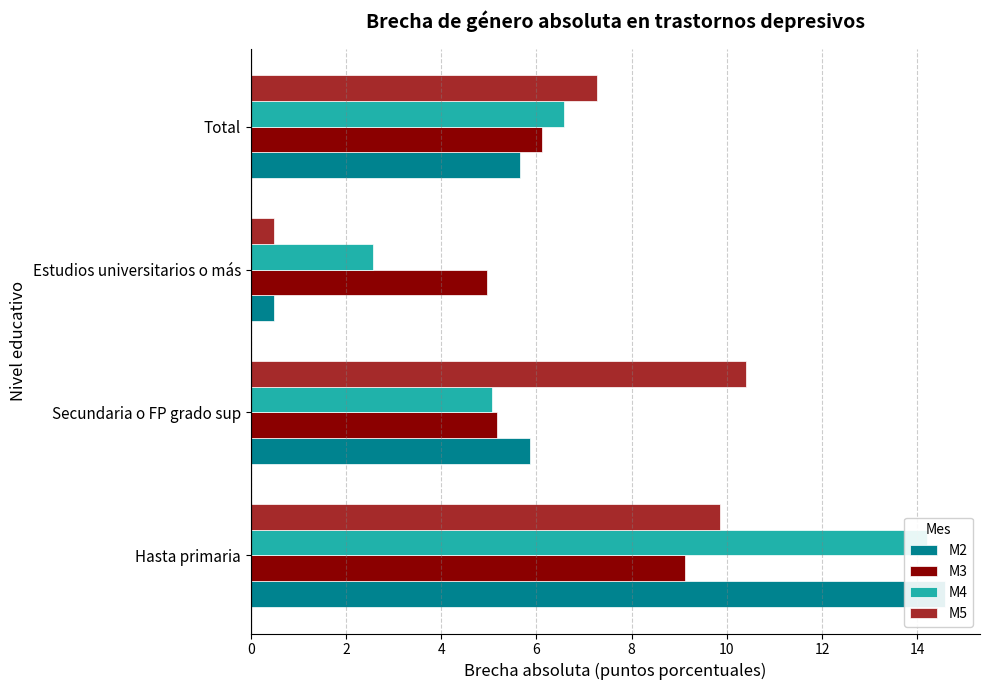

What is the sum of all M5 values?

28.0